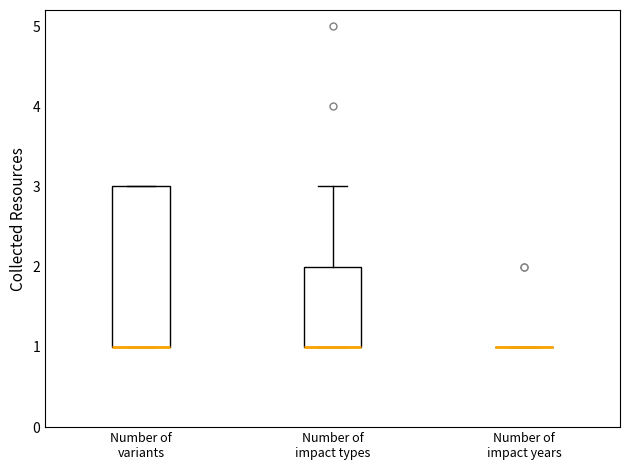

Which box is the tallest, from its lower edge to its upper edge?

Number of variants